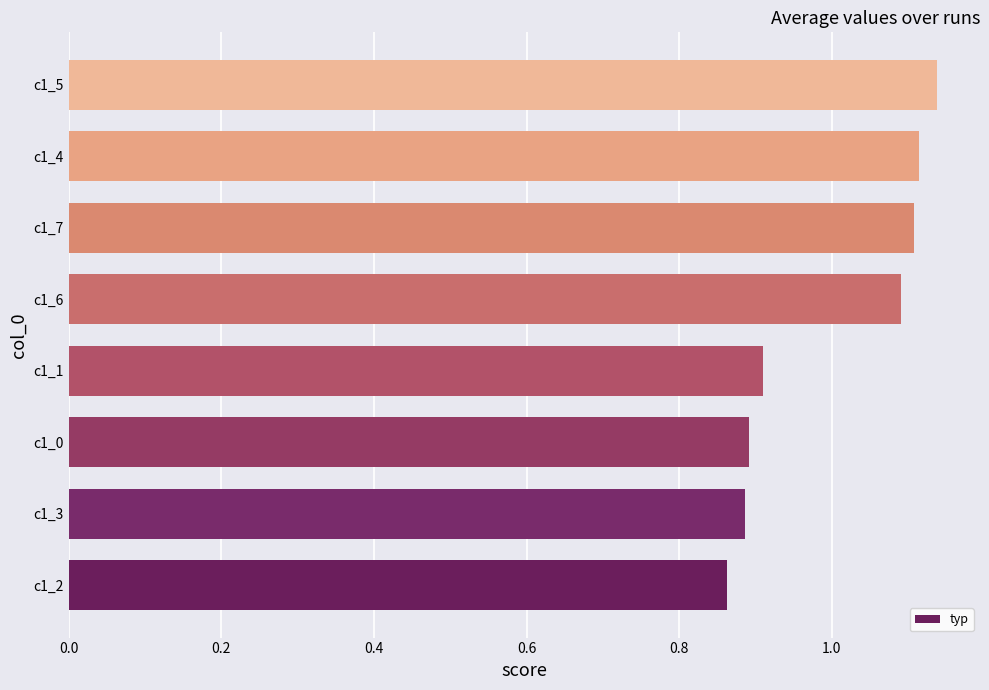

Does the chart contain any negative values?

No